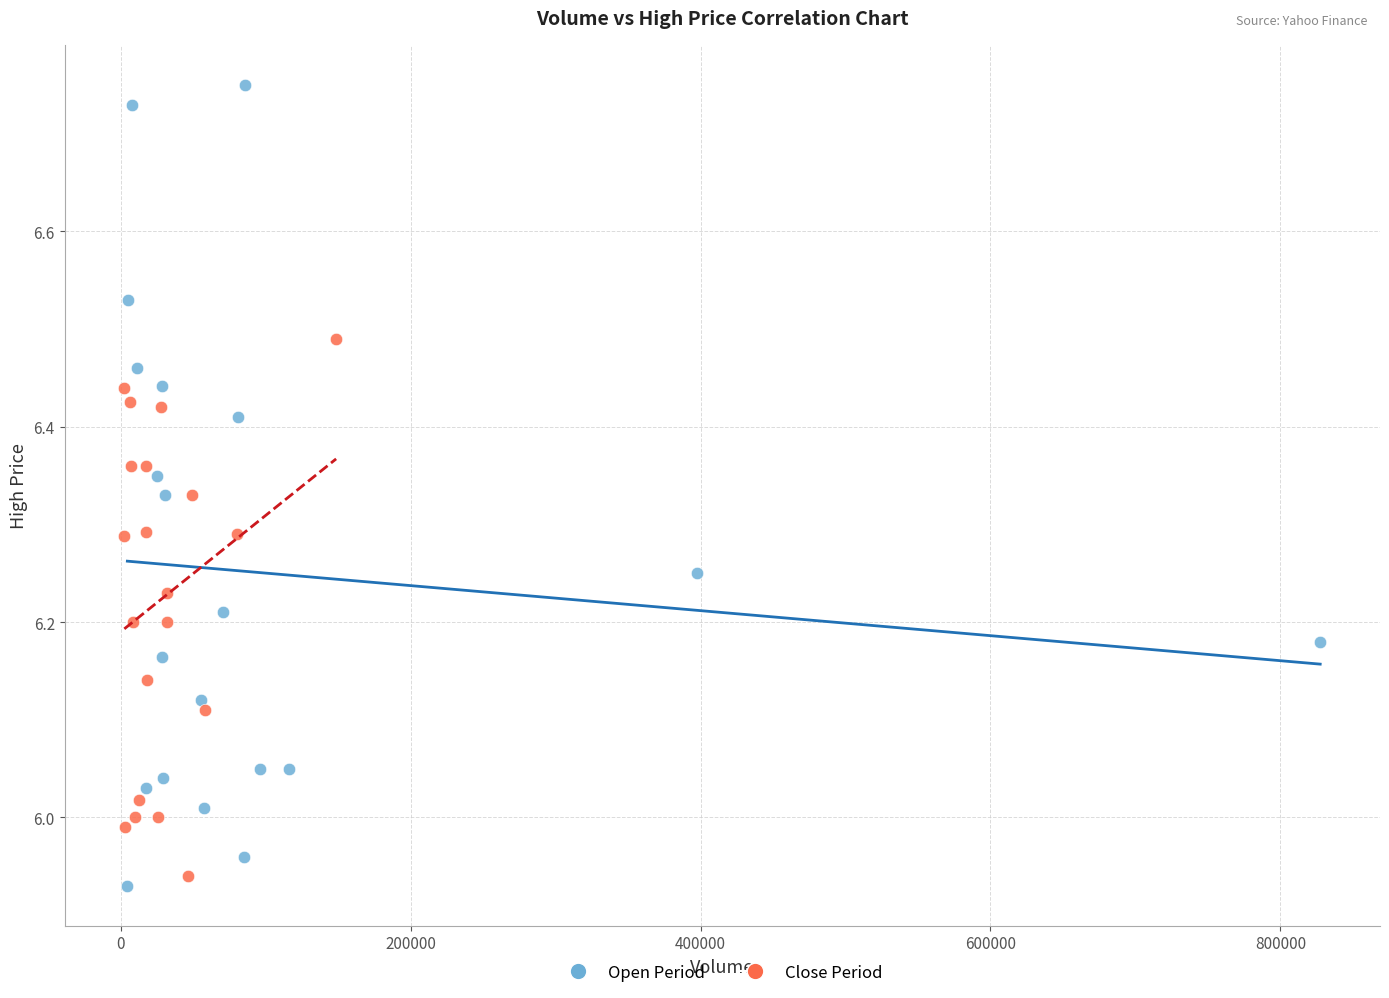

Which series reaches the maximum Y coordinate?

Open Period